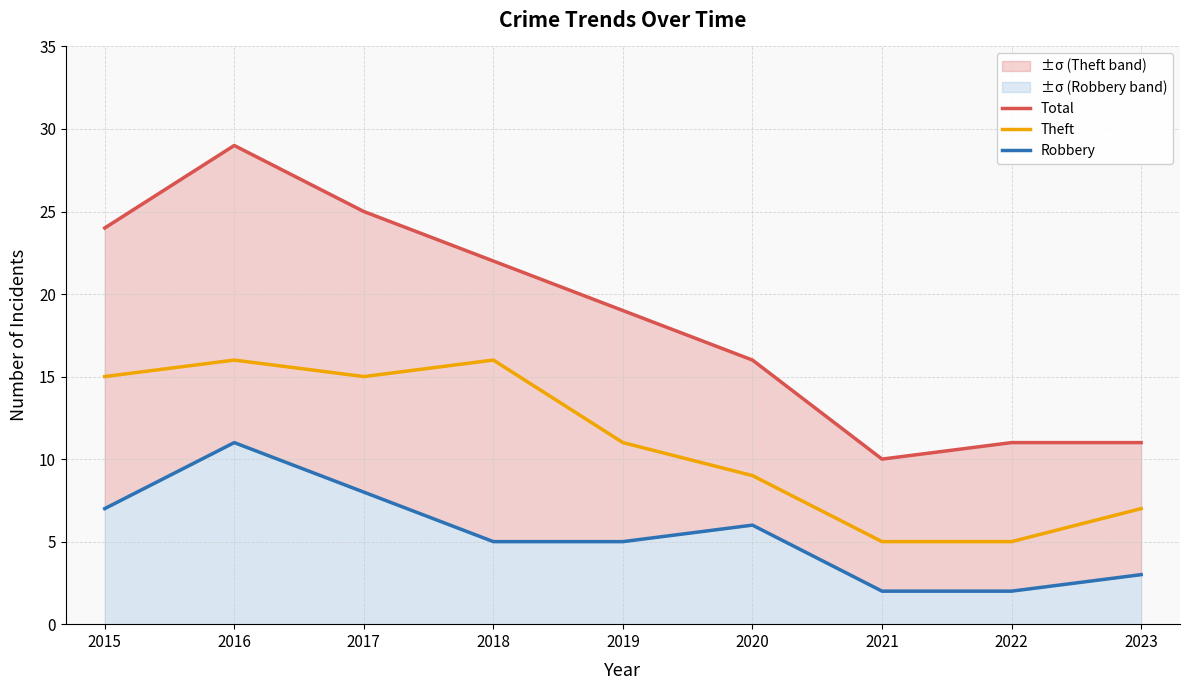

What is the value of the Robbery point at the 2nd from the left?

11